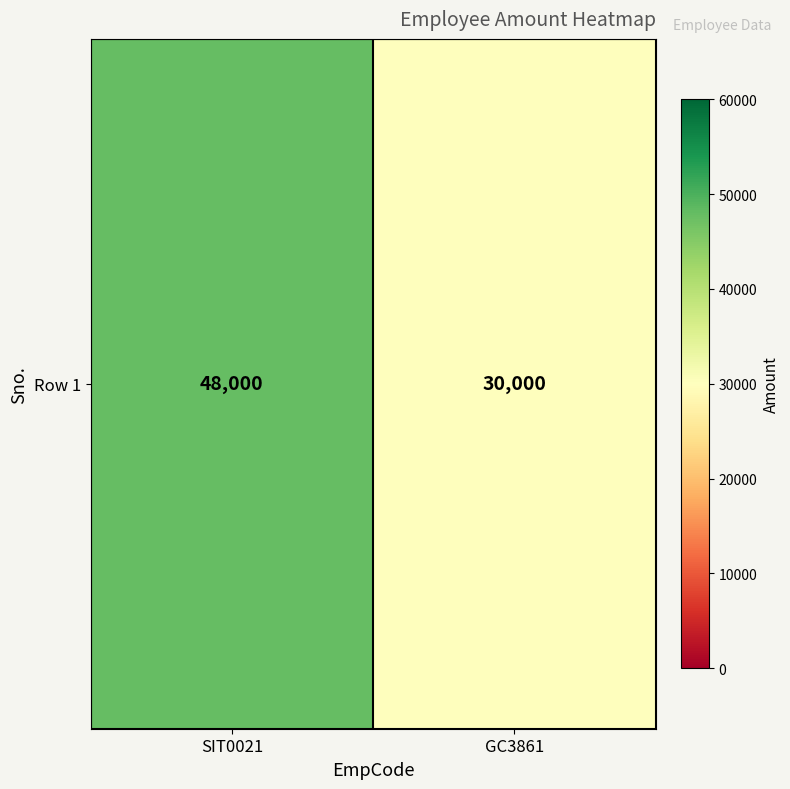

Reading right to left, list all the values displayed in this chart.

GC3861=30000	SIT0021=48000